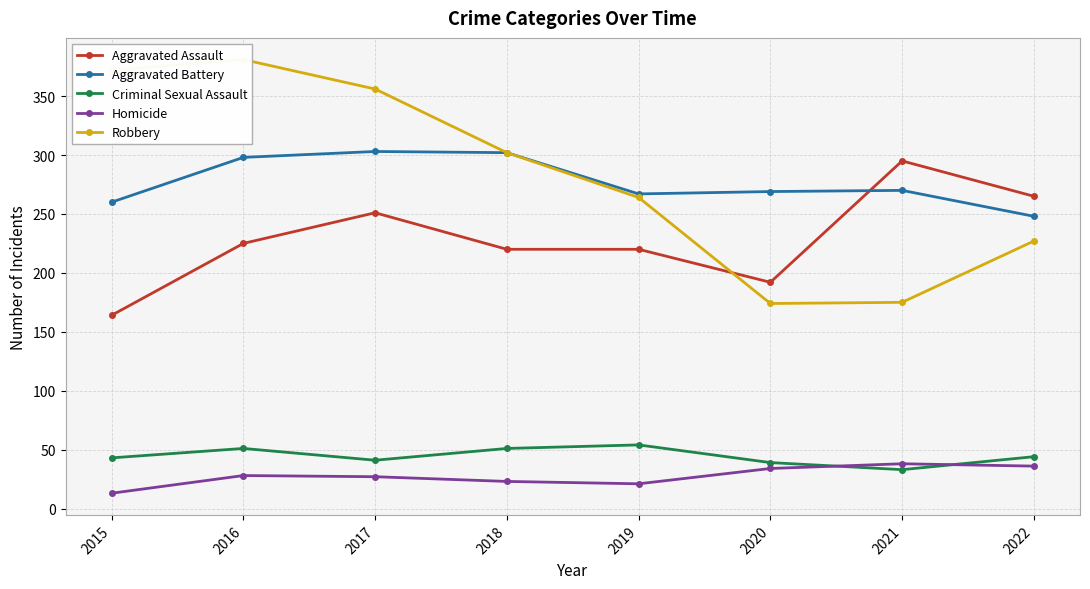

True or false: Homicide has a value of 13 at 2015.

True